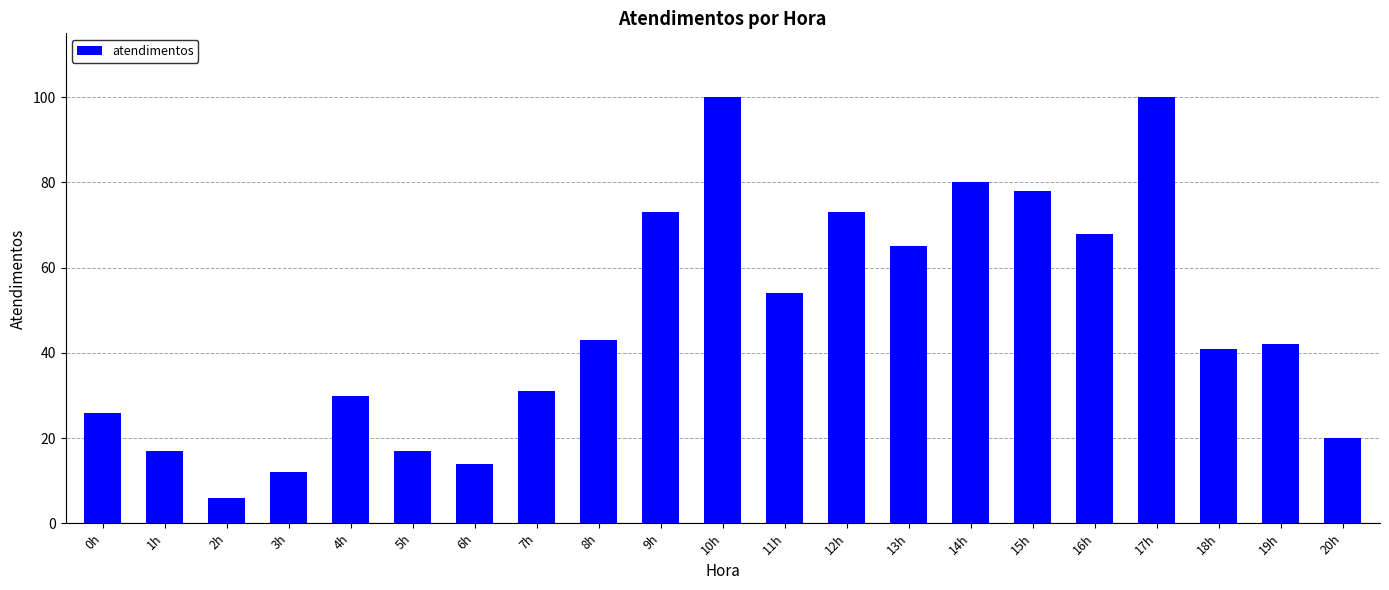

At which label is the value closest to 53?

11h